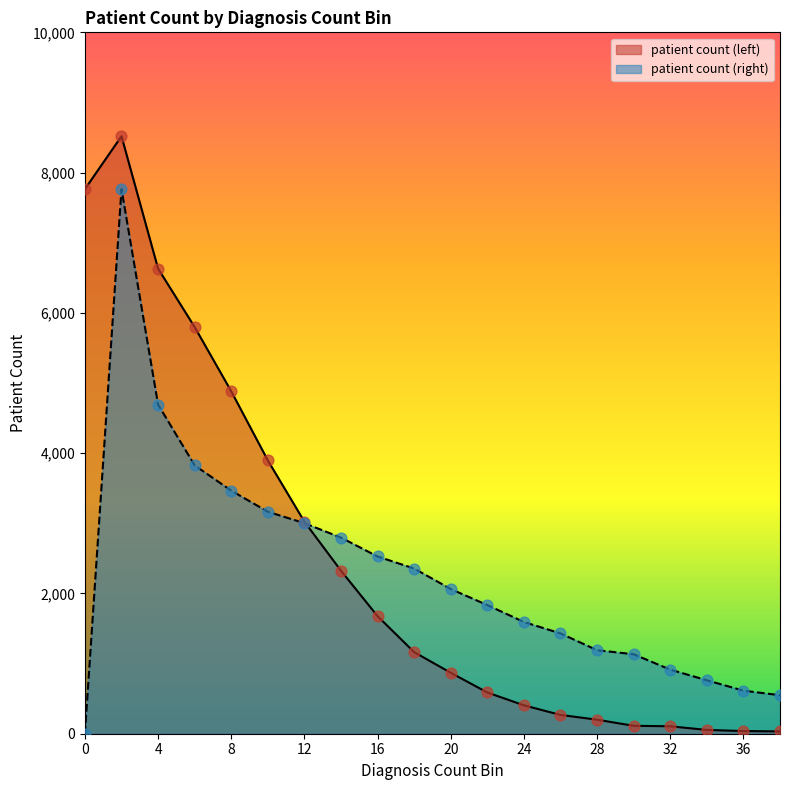

Which series has the largest total across all categories?

patient count (left)